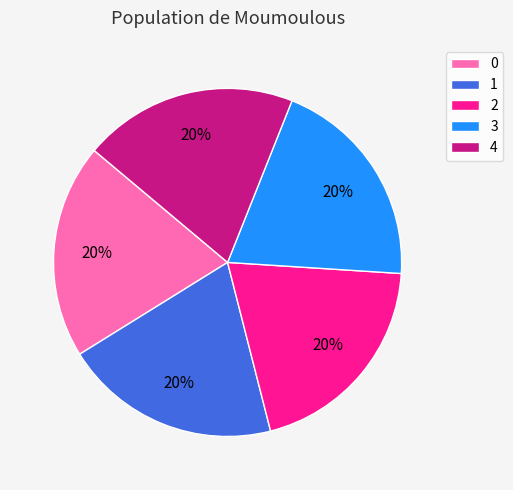

The 4 slice represents 27% of the pie. True or false?

False